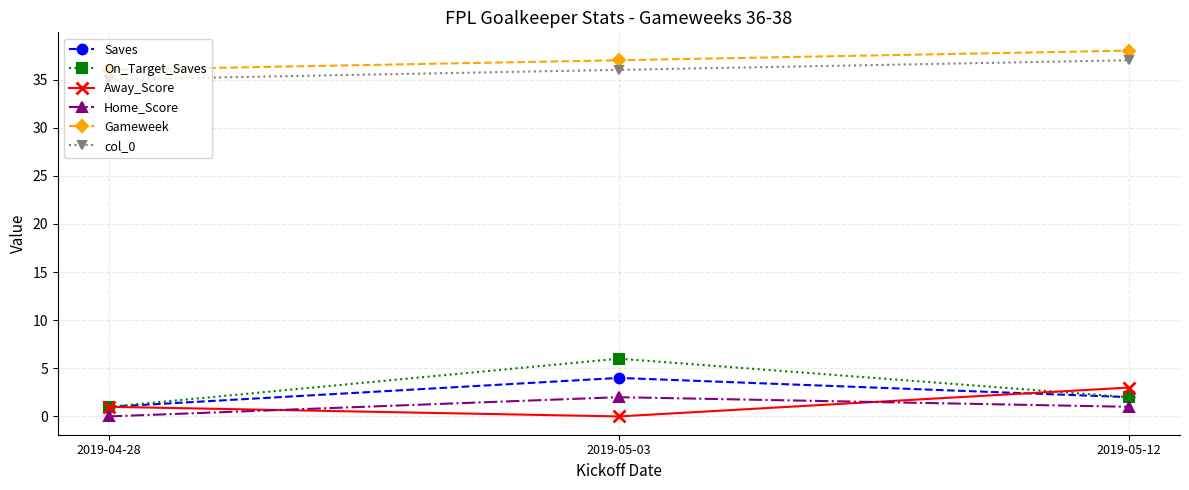

How many Away_Score values are between 0 and 3?

3